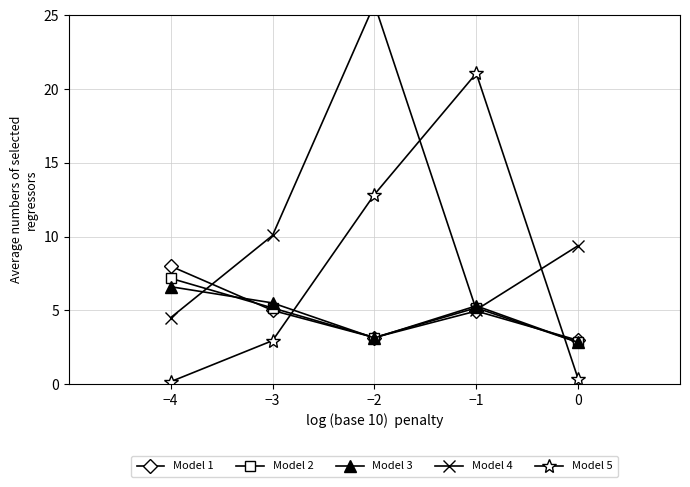

What position from the right is −4?

5